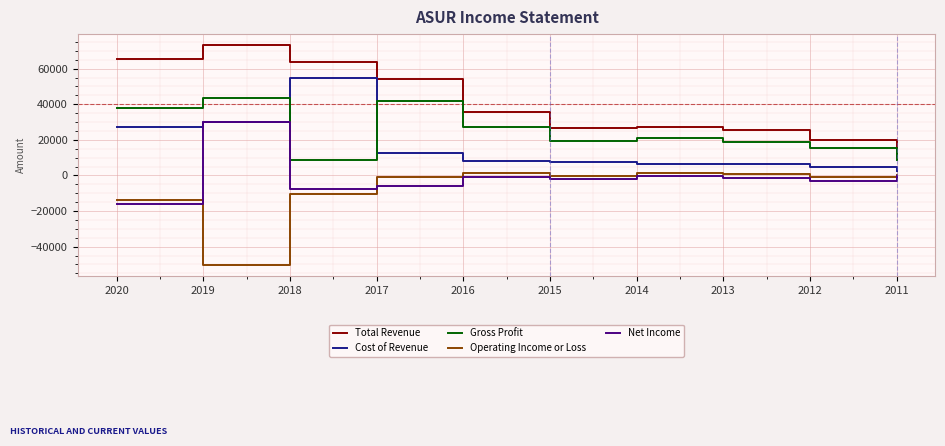

How many interior local peaks does the Operating Income or Loss series have?

2